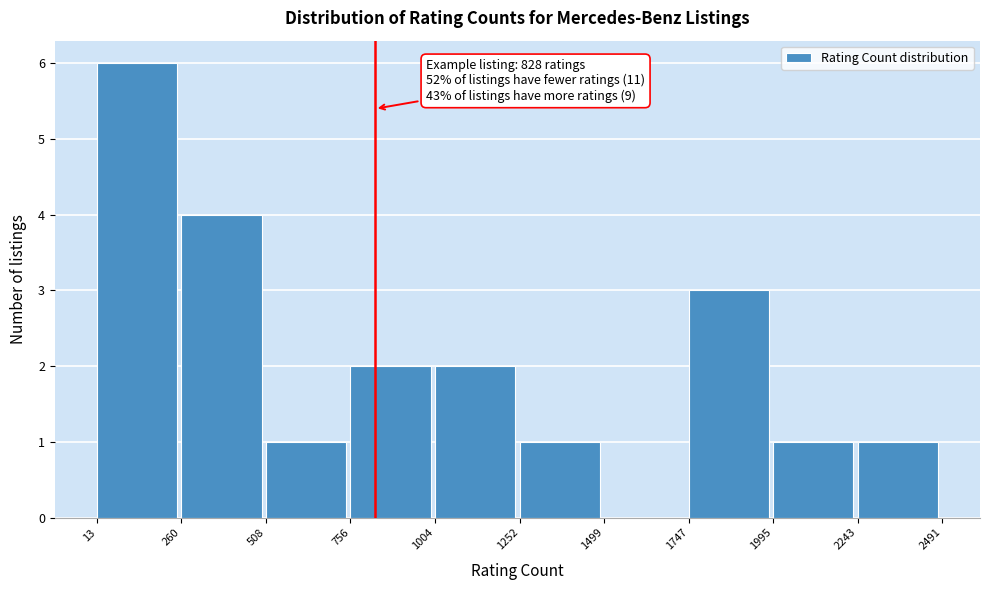

Which range on the x-axis has the tallest bar?

13 to 260